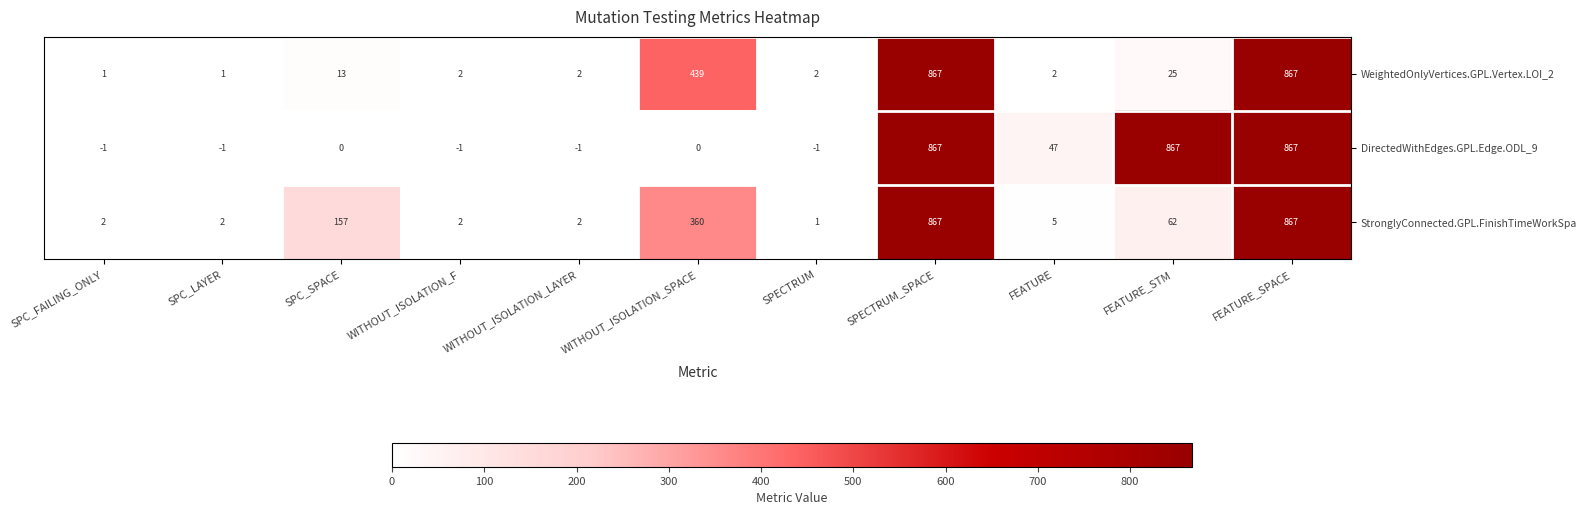

At which label is DirectedWithEdges.GPL.Edge.ODL_9 closest to 433?

FEATURE